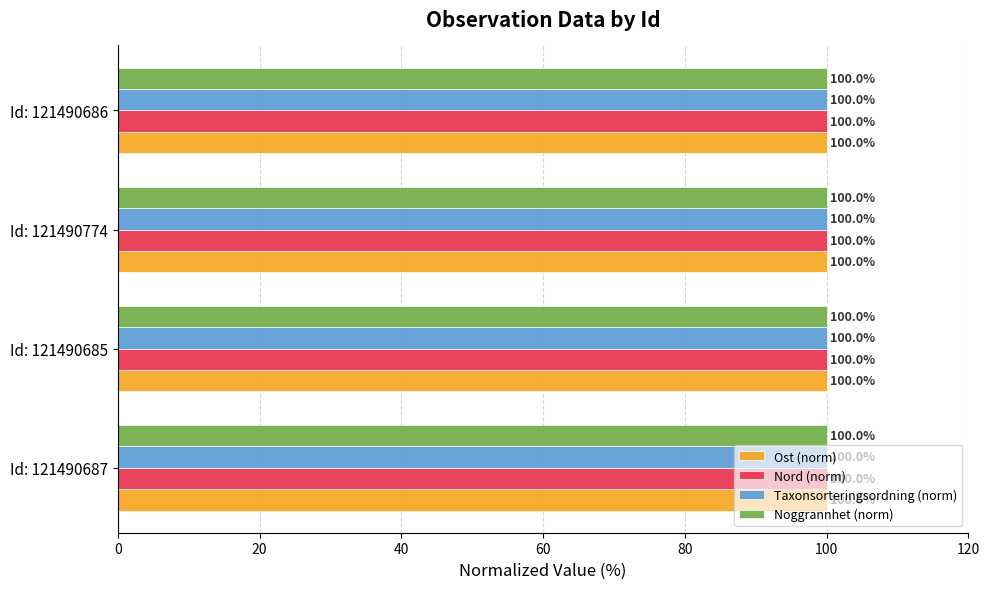

The value of Ost (norm) at Id: 121490685 is 100.0. True or false?

True